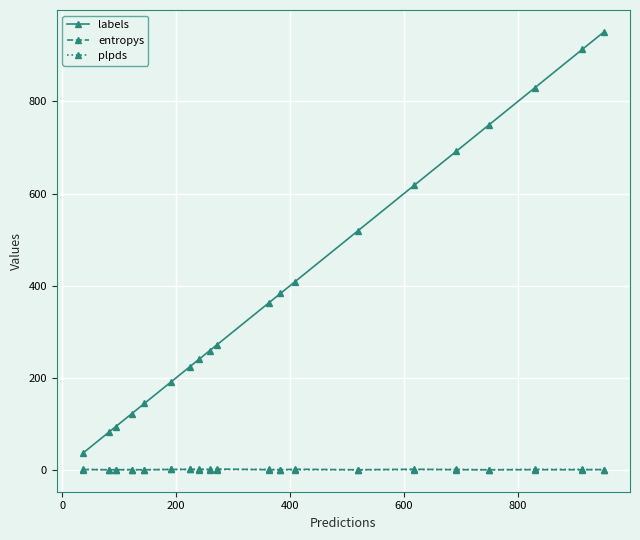

Which series has the largest range (max minus min)?

labels